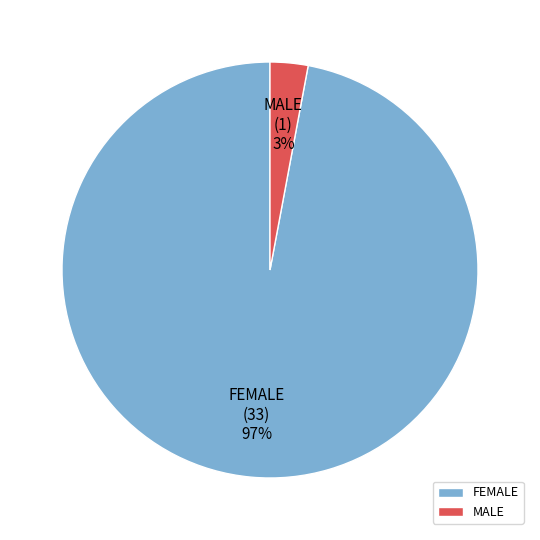

To the nearest percent, what is the difference between the FEMALE and MALE slice percentages?

94%